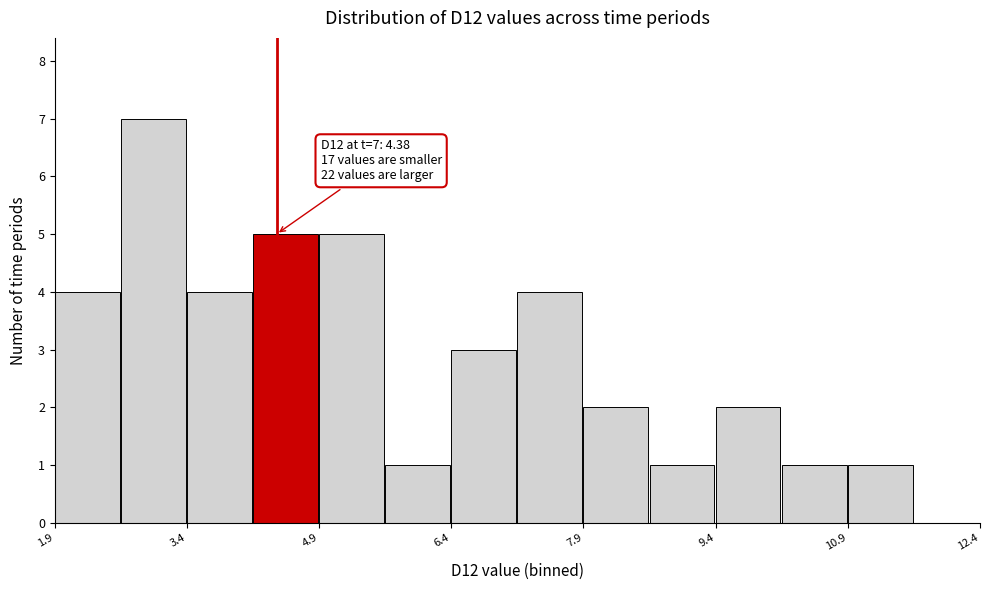

Read against the x-axis, roughly where is the centre of the tallest bar?

3.0